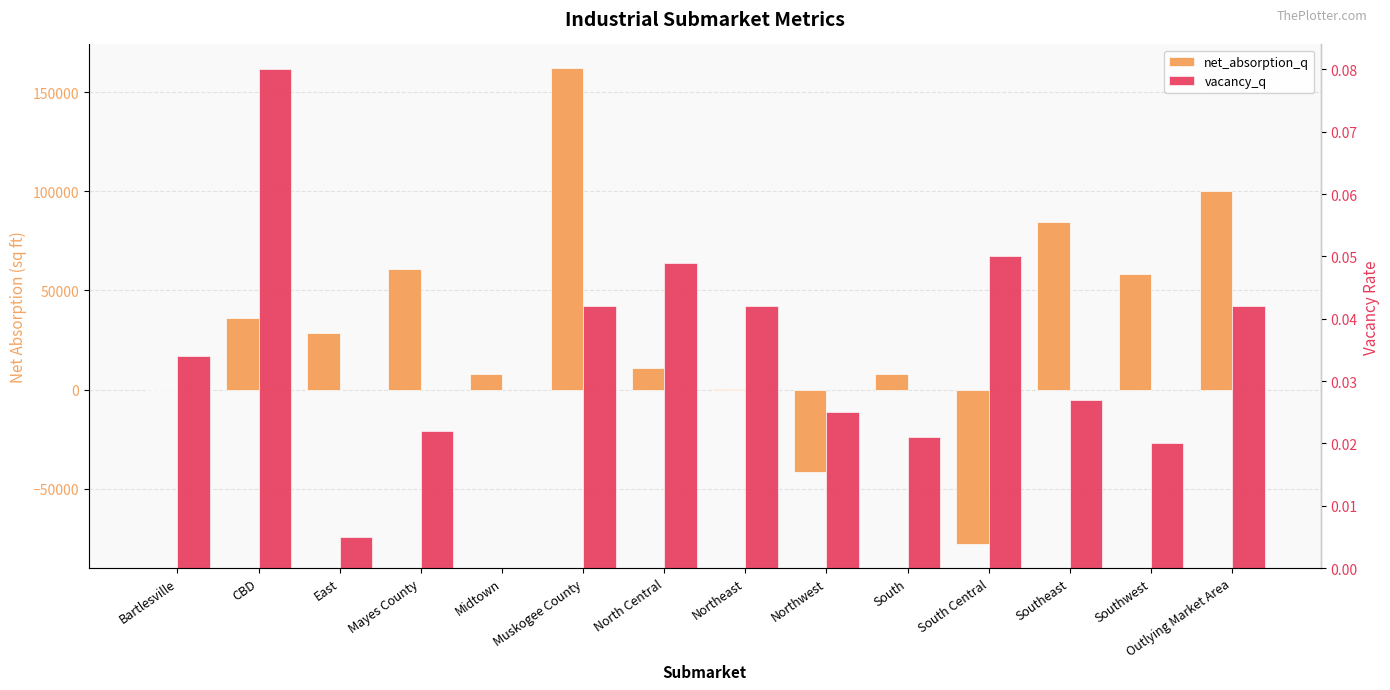

At Midtown, list the series in order from largest to smallest.

net_absorption_q, vacancy_q